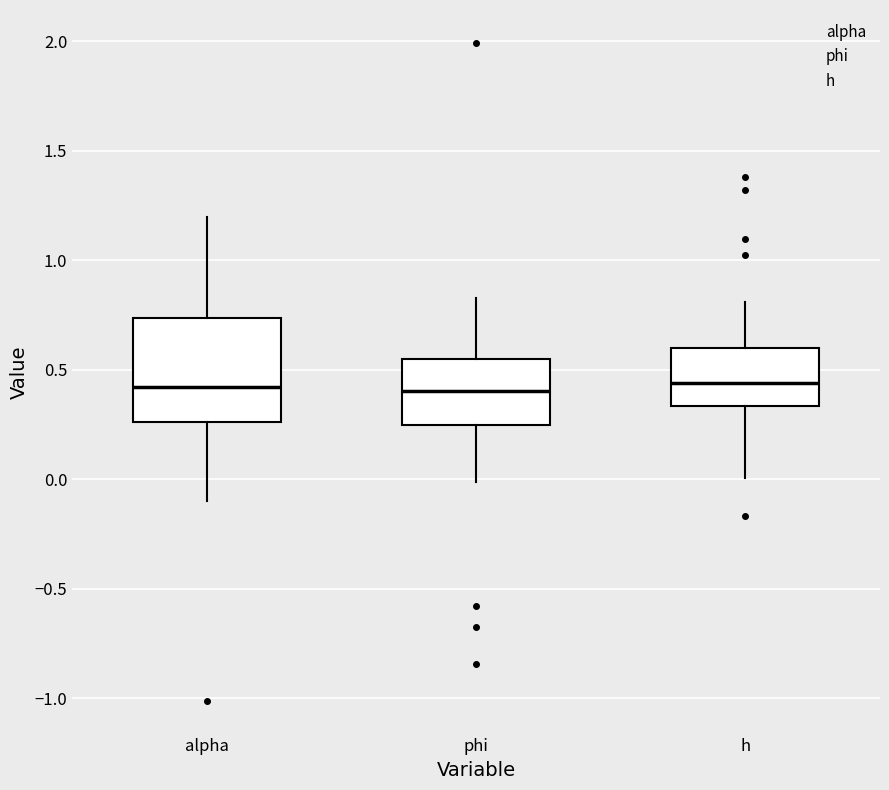

Reading left to right, transcribe this box plot: for each box, give where its median line is, the range the box spans, and where its two whiskers end, as read against the y-axis. The values are not printed on the chart, so give them approximately, as read against the axis.

alpha: median 0.40, box 0.25 to 0.75, whiskers -0.10 to 1.20
phi: median 0.40, box 0.25 to 0.55, whiskers 0.00 to 0.85
h: median 0.45, box 0.35 to 0.60, whiskers 0.00 to 0.80